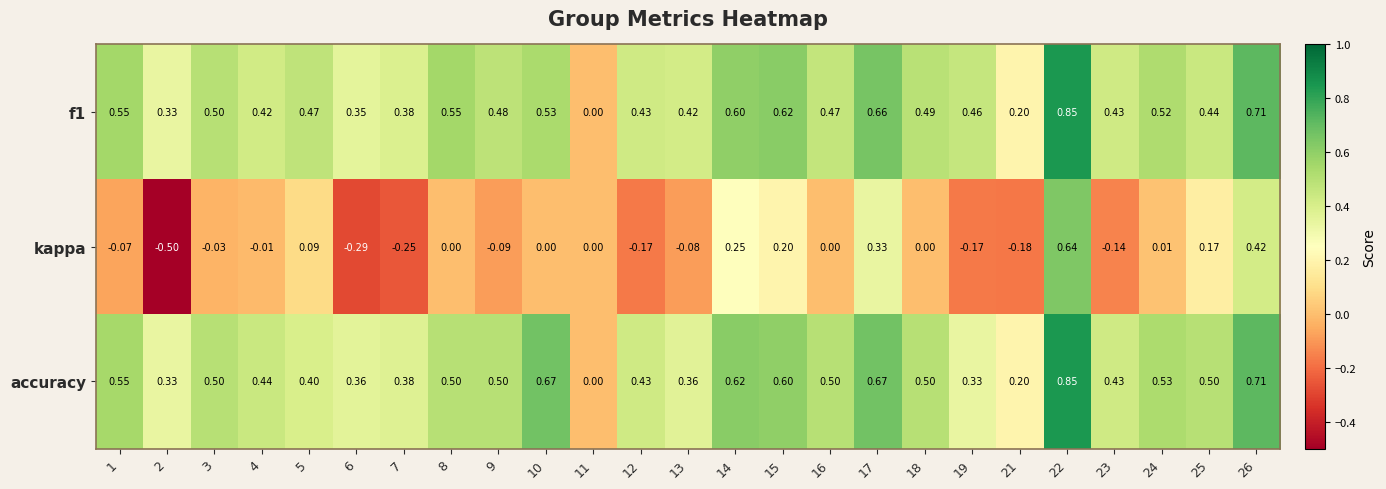

Which series has the widest spread of values?

kappa